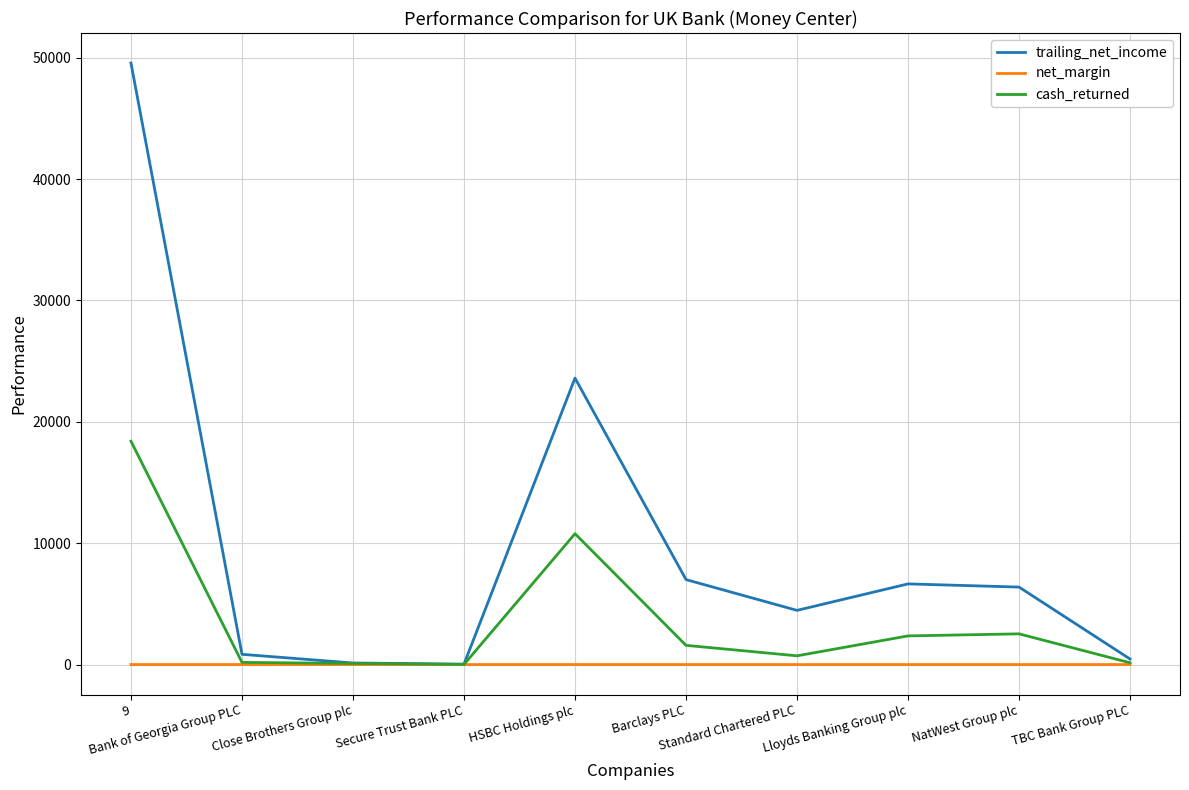

What is the minimum value shown in the chart?

0.1